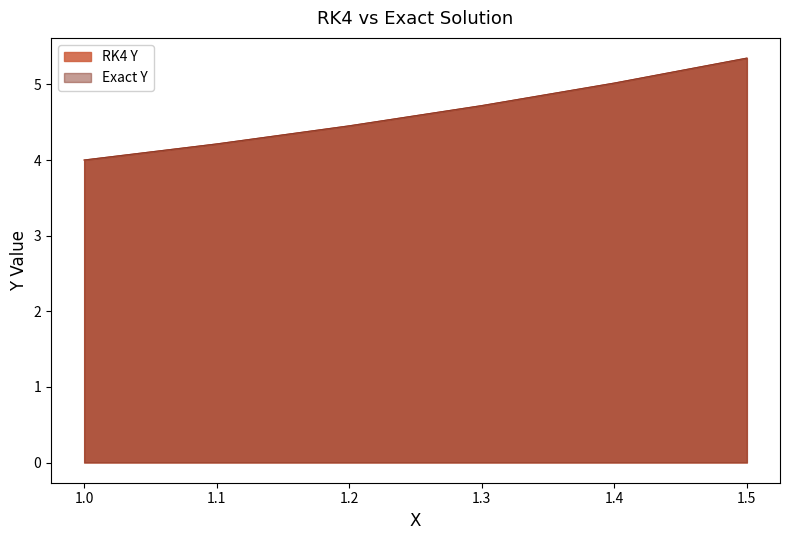

What is the maximum value for RK4 Y?

5.3